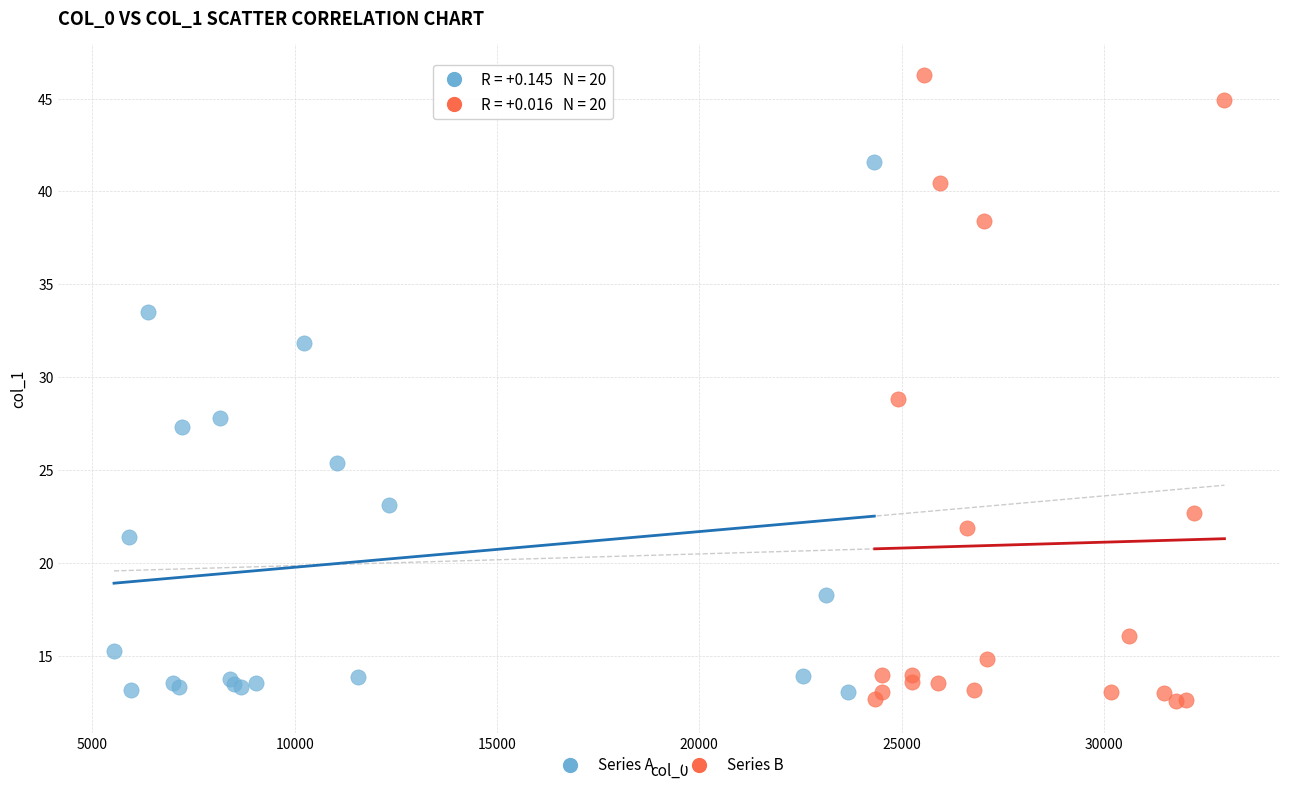

Which series reaches the maximum Y coordinate?

Series B